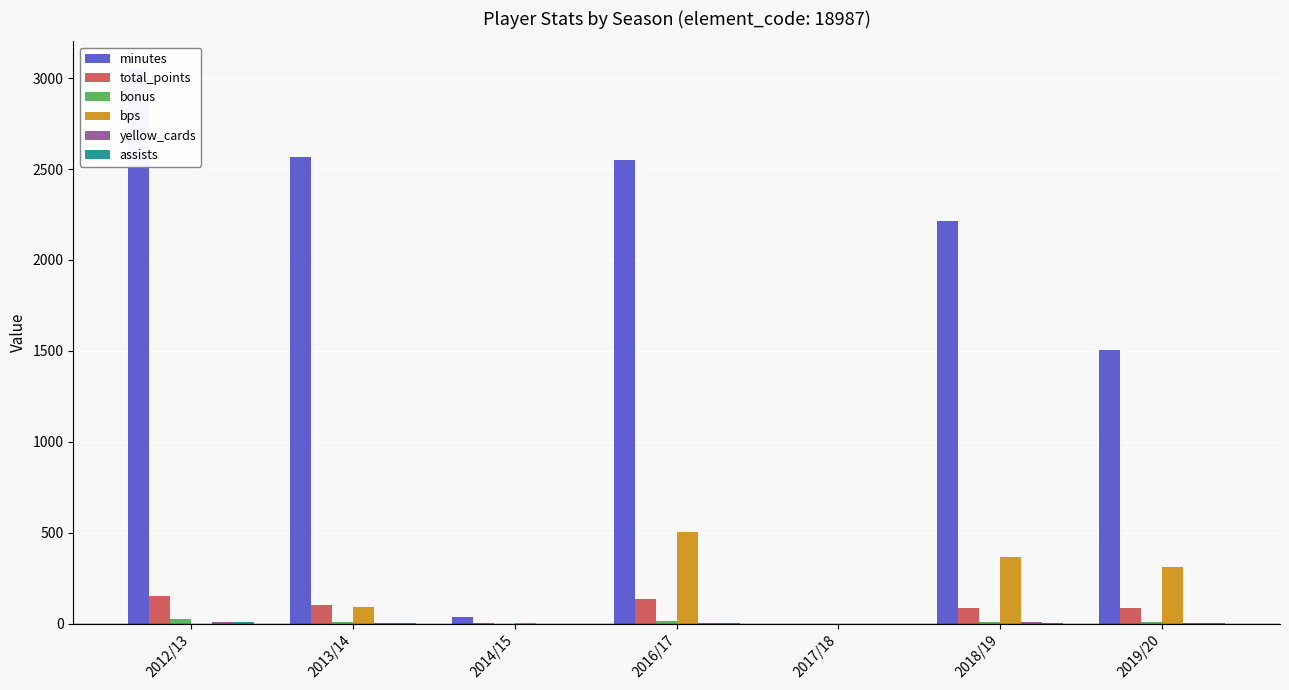

What is the value of the minutes bar at the 1st from the left?

3050